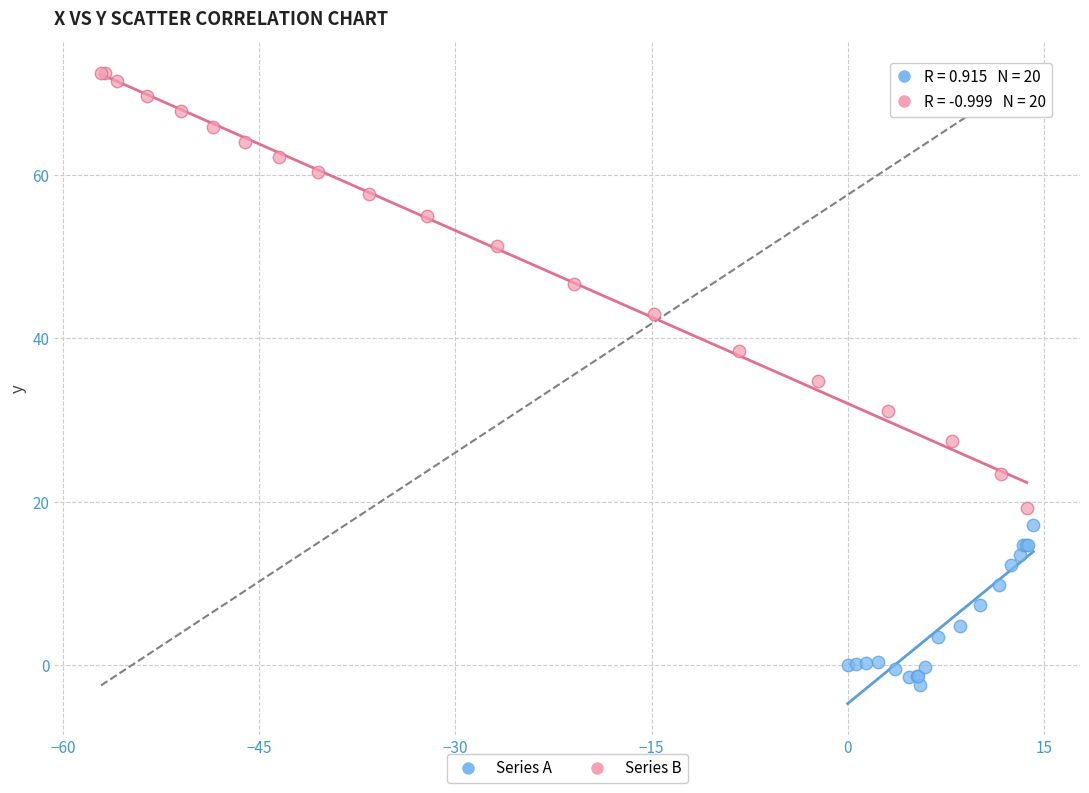

Which series reaches the minimum Y coordinate?

Series A